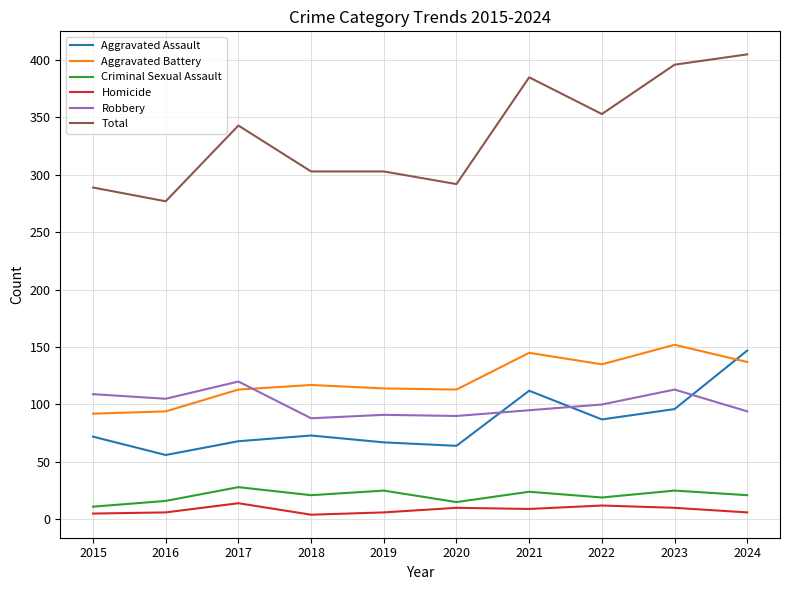

Which series changed the most between 2019 and 2024?

Total